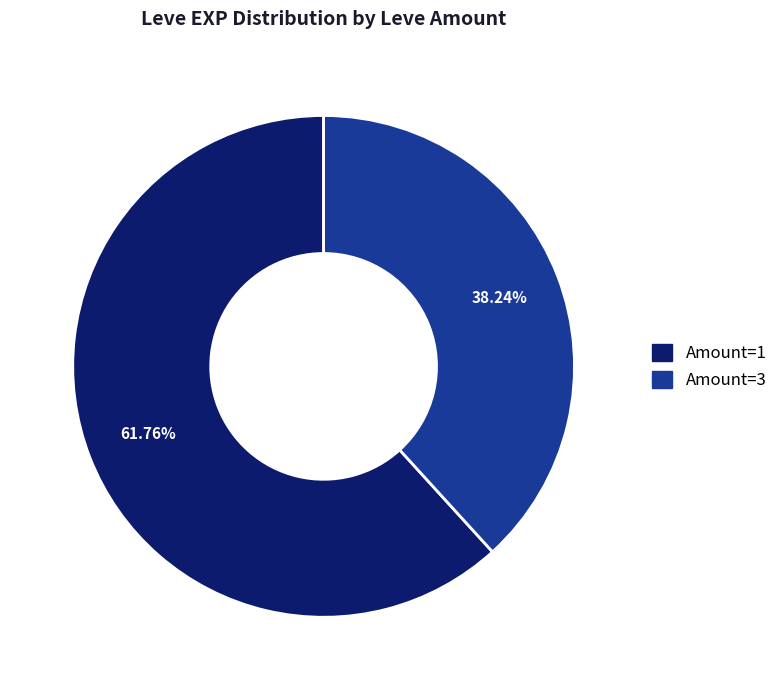

How many segments does this pie chart have?

2